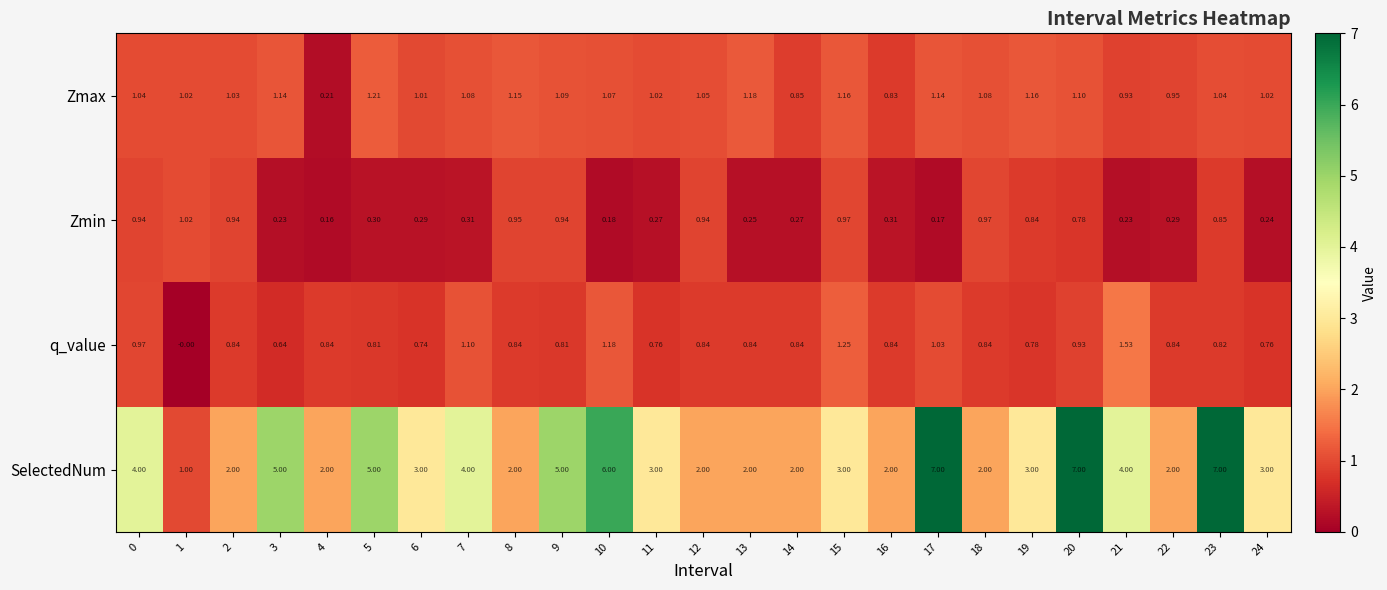

Is the value of Zmin at 5 greater than the value of Zmax at 15?

No